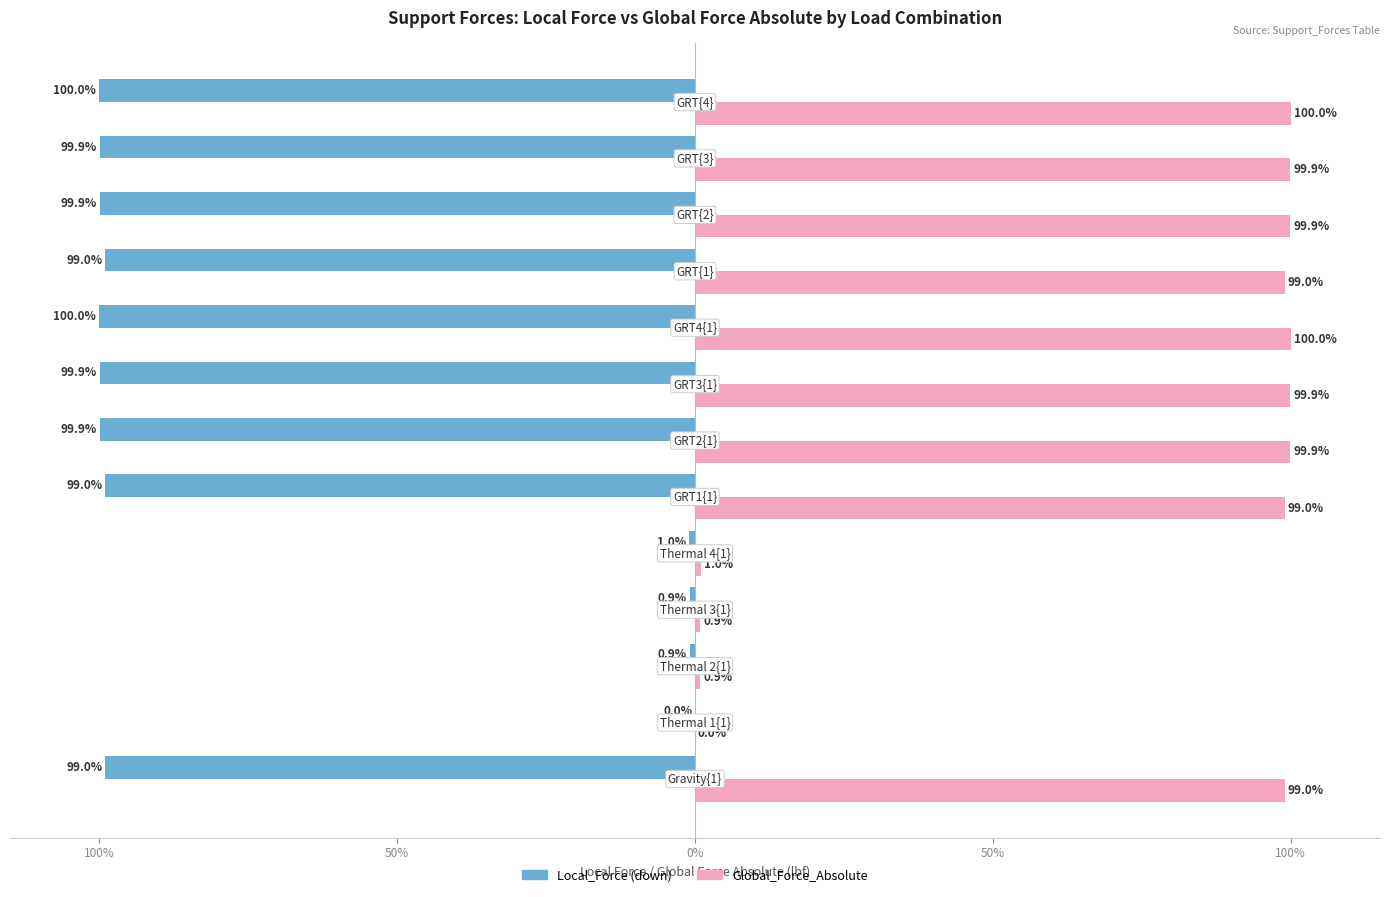

Which series has the widest spread of values?

Local_Force (down)